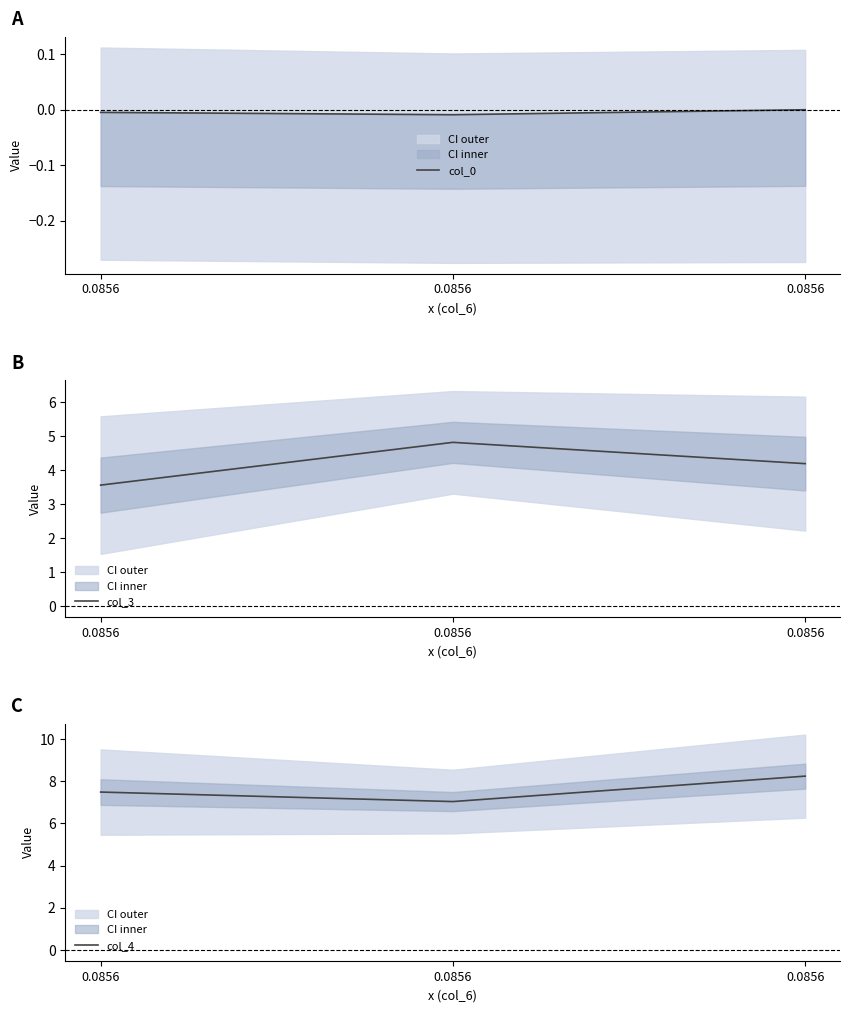

At which label is col_3 closest to 4?

0.0856